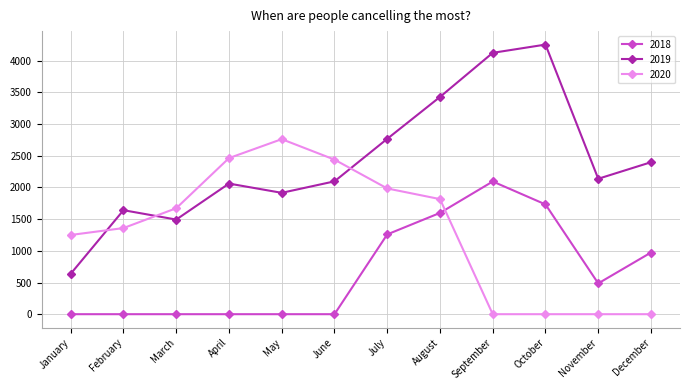

Where is the first local maximum for 2019?

February